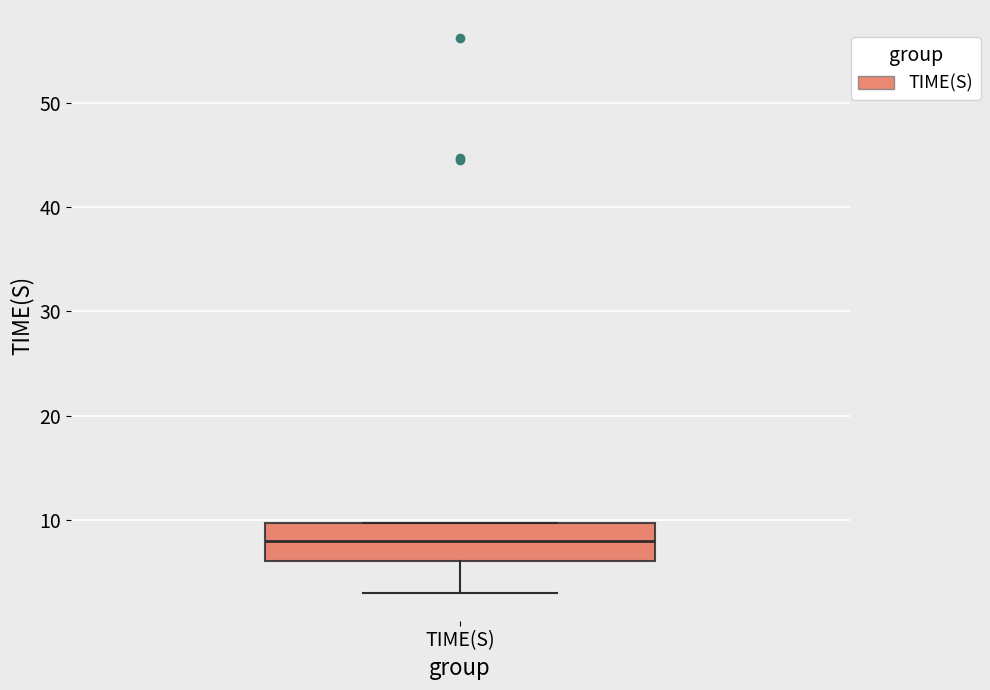

Read this box plot against the y-axis: the position of the median line, the range covered by the box, and the ends of both whiskers. The values are not printed on the chart, so give them approximately, as read against the axis.

median 8, box 6 to 10, whiskers 3 to 10